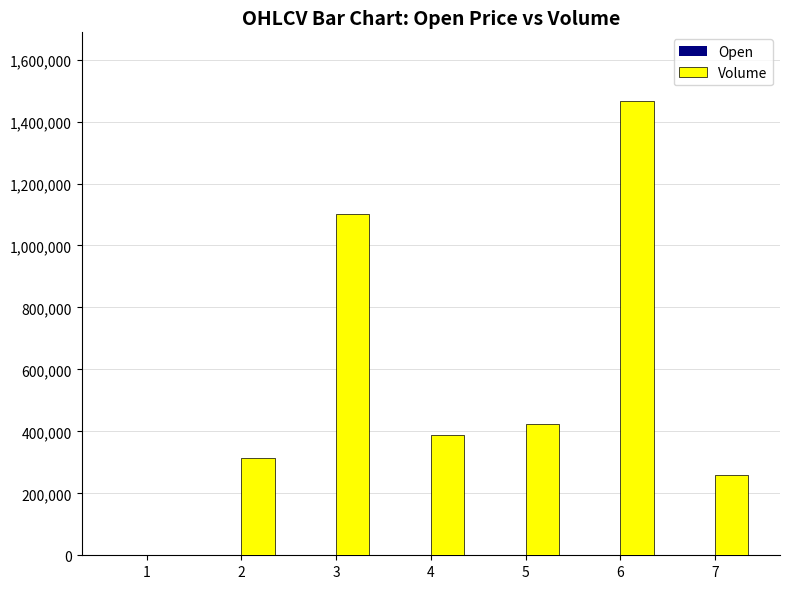

What is the sum of all Volume values?

3952788.0